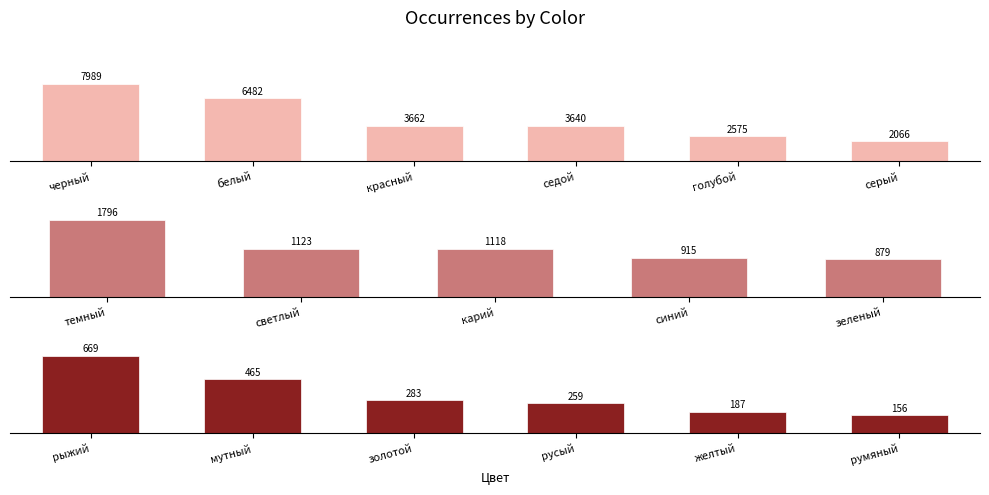

Rank the categories by value from lowest to highest.

румяный, желтый, русый, золотой, мутный, рыжий, зеленый, синий, карий, светлый, темный, серый, голубой, седой, красный, белый, черный